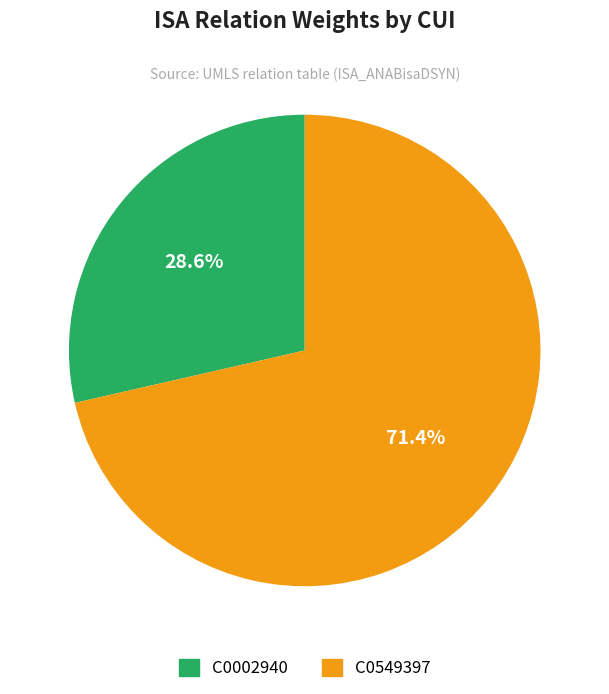

What is the smallest slice in the pie chart?

C0002940